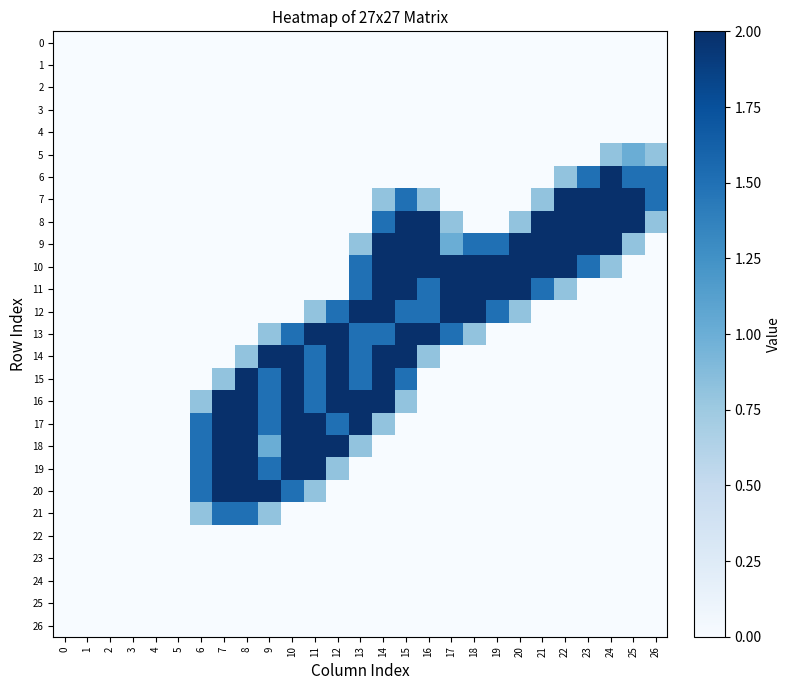

Which series has the largest total across all categories?

10